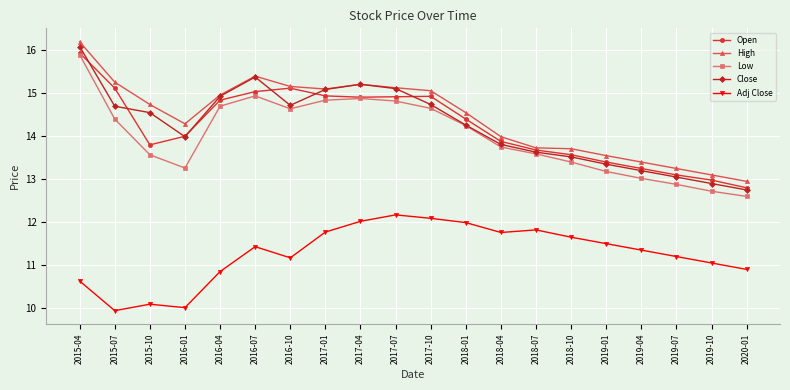

At which category is the sum across all series the highest?

2015-04